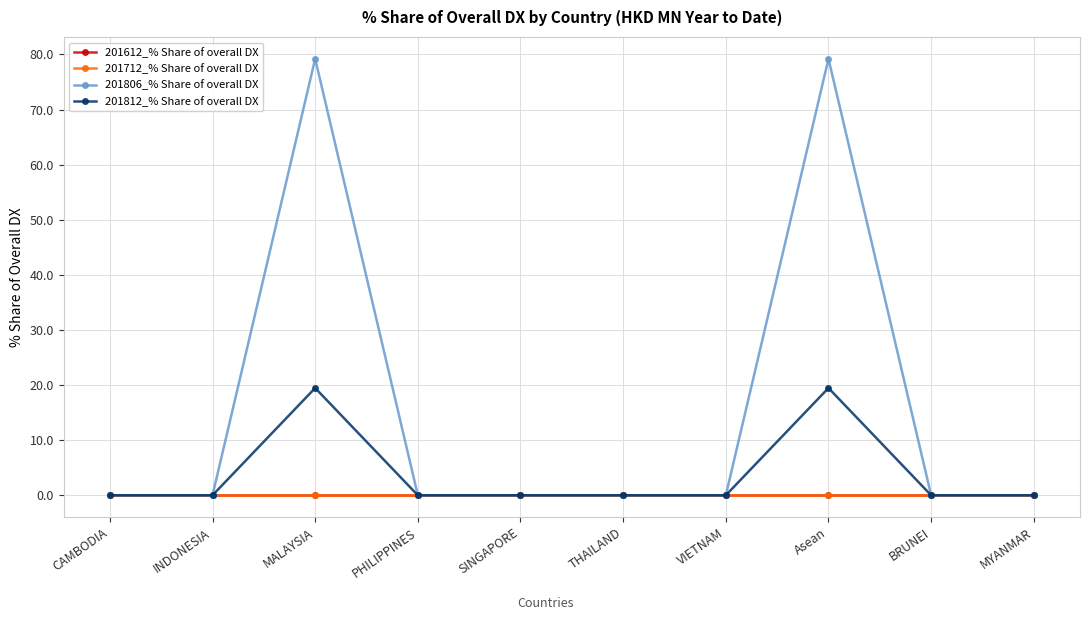

Is this an area chart (filled region under the line)?

No